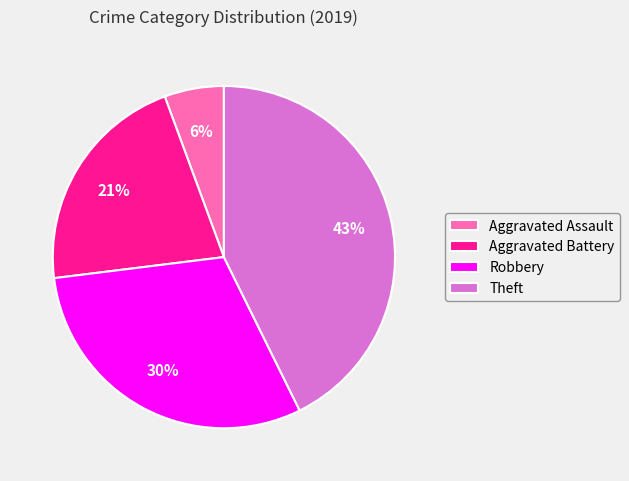

Is there any slice that represents more than half of the pie?

No